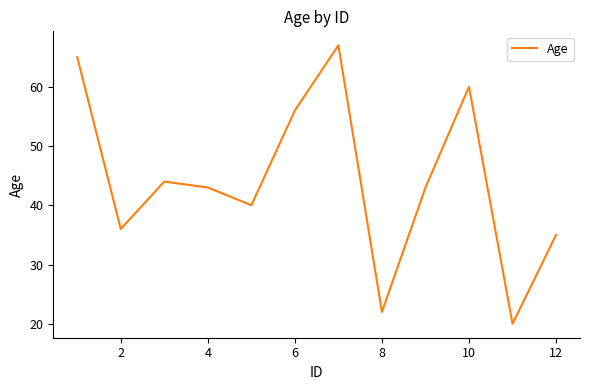

True or false: there are more than 0 points higher than both neighbors.

True